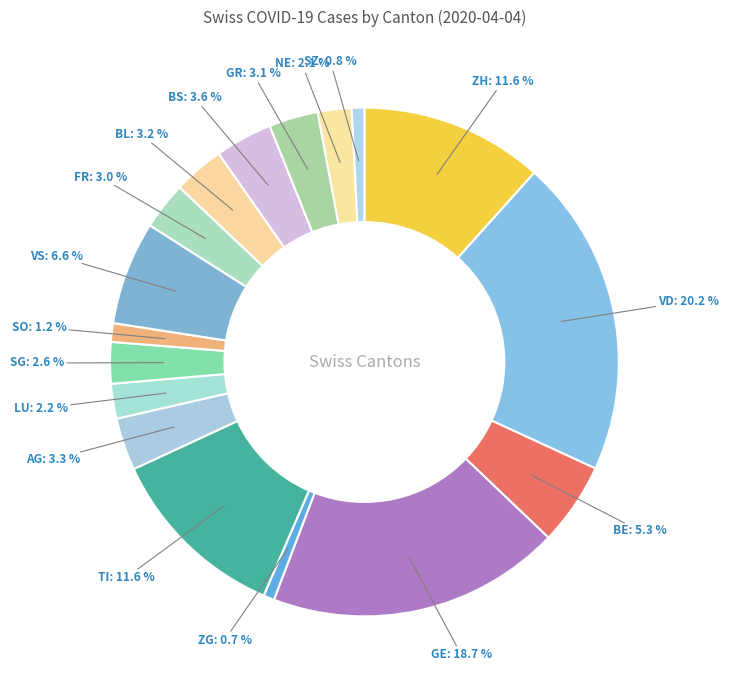

Between ZH and VD, which is larger?

VD